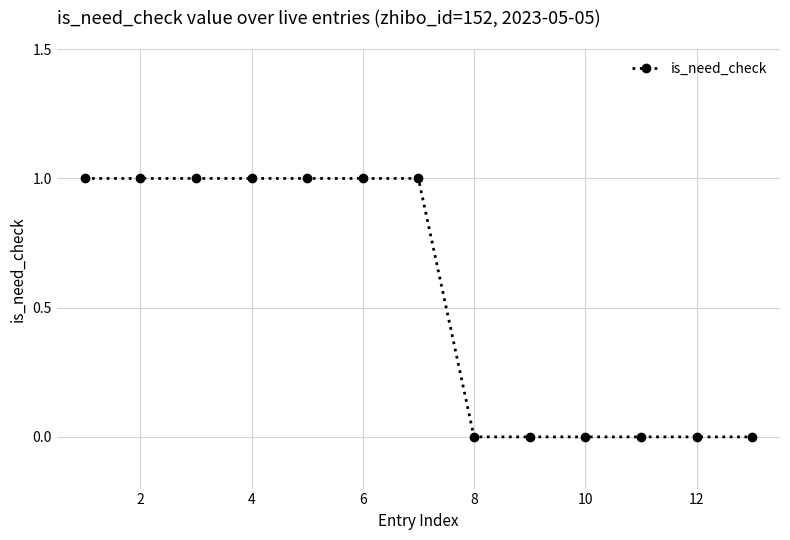

What is the difference between the maximum and minimum values?

1